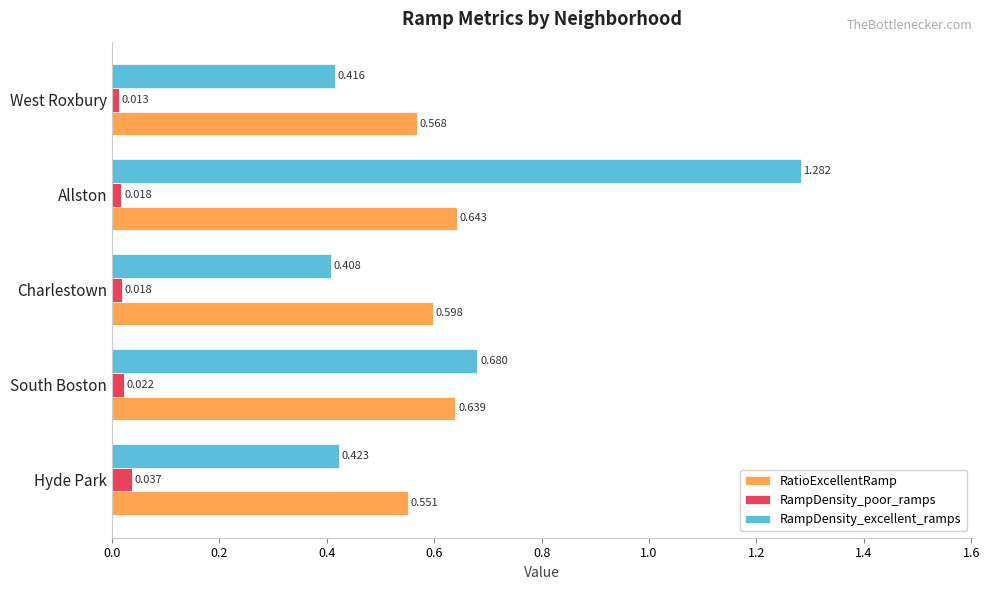

Which series has the largest range (max minus min)?

RampDensity_excellent_ramps